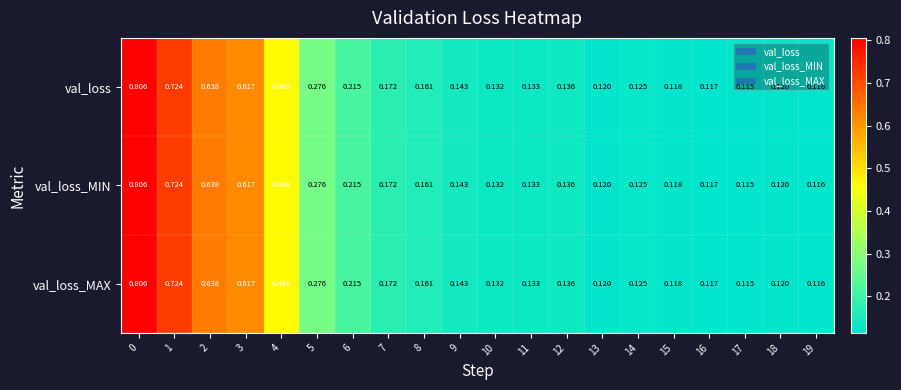

Is the value of val_loss_MIN at 7 greater than the value of val_loss_MAX at 14?

Yes